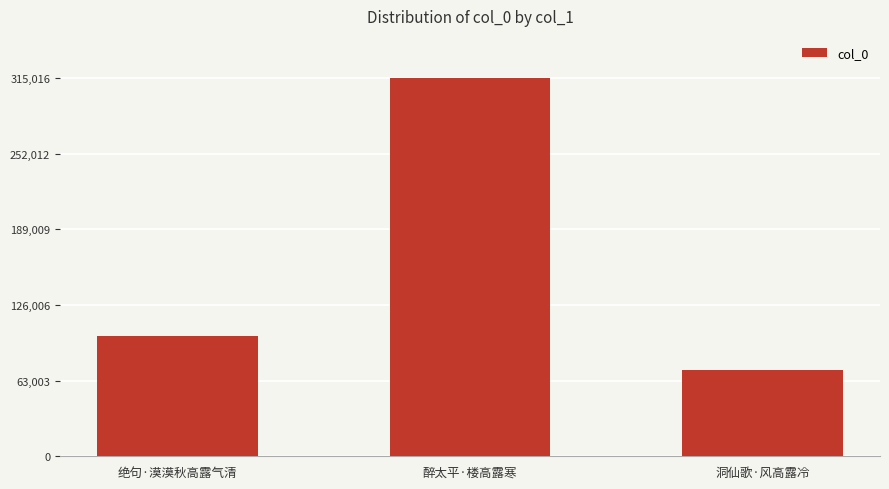

At which label is the value closest to 193488?

绝句·漠漠秋高露气清